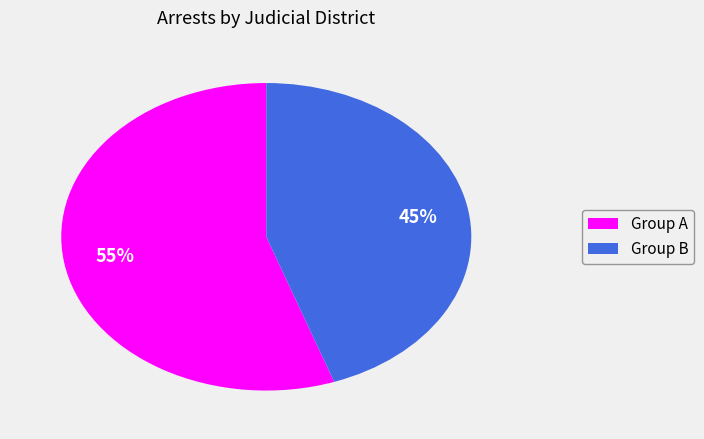

How many segments does this pie chart have?

2